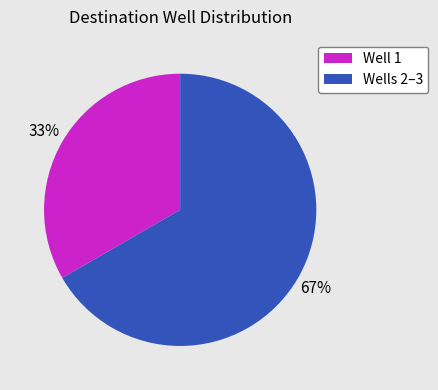

What percentage is the Wells 2–3 slice, to the nearest percent?

67%